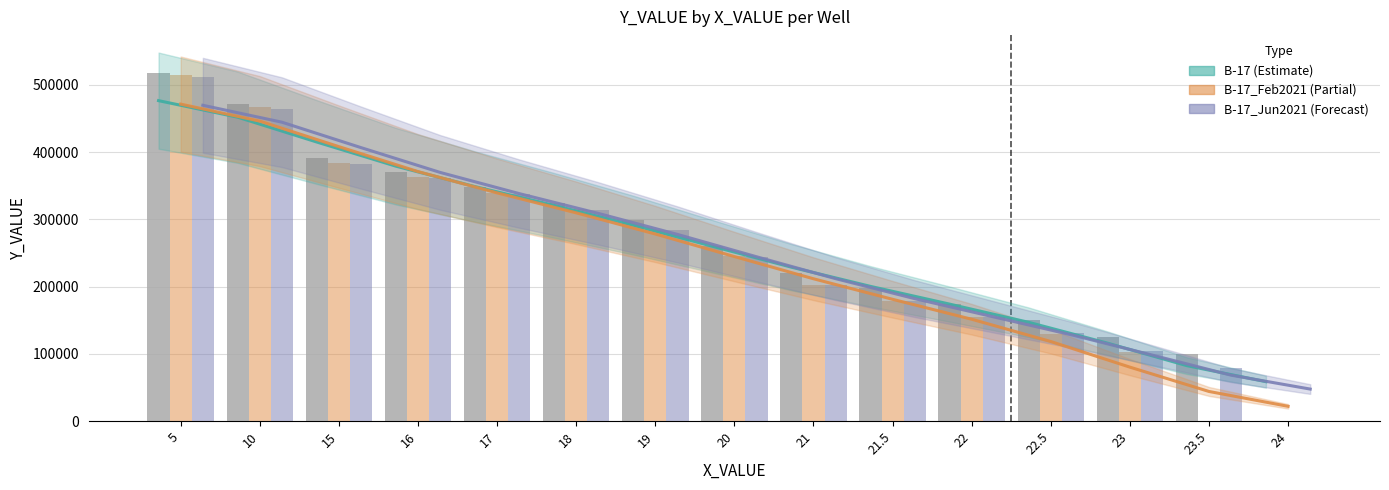

Is it true that B-17_Feb2021 equals 162898 at 5?

False